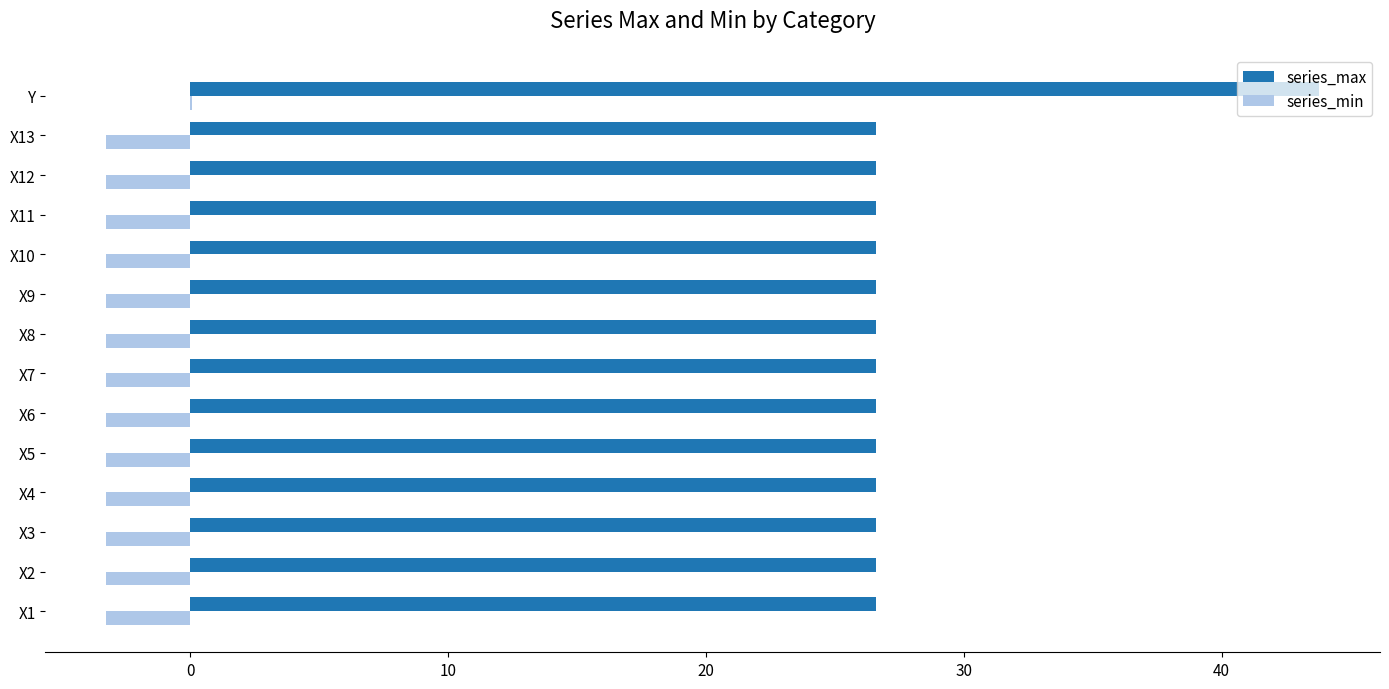

The series_max series shows 26.6 at X6. True or false?

True